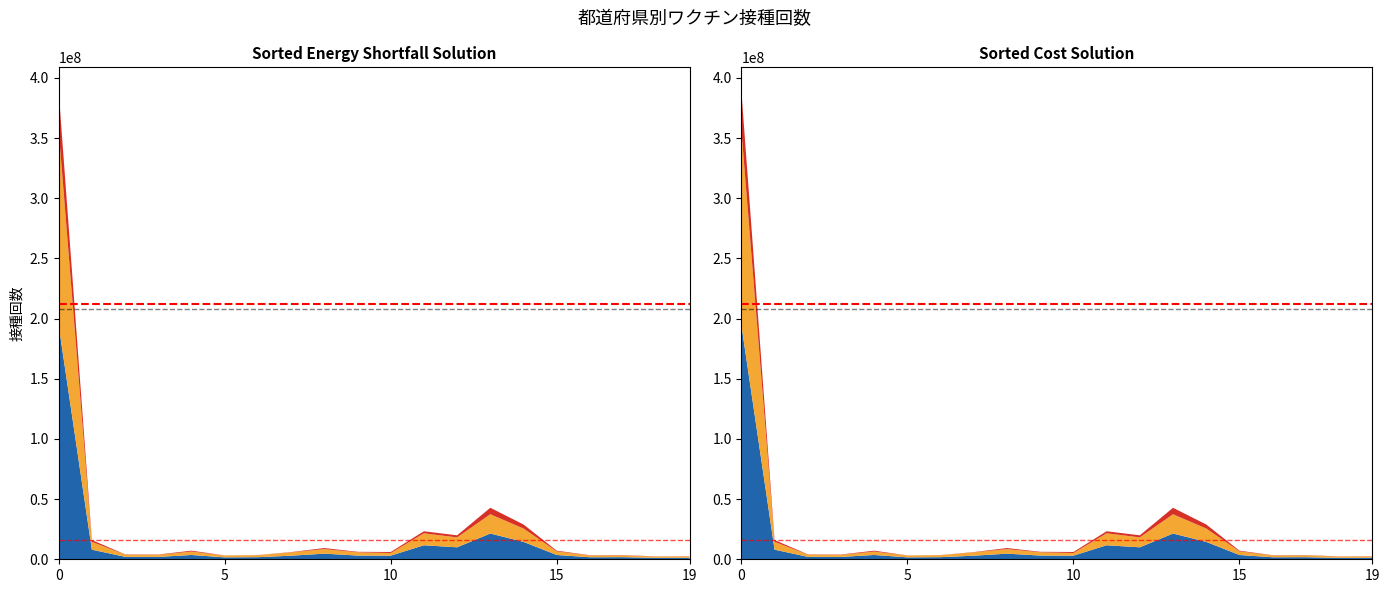

Reading left to right, transcribe all the data shown in this chart.

合計: 194685693	7987938	2056790	1977477	3574646	1599277	1750584	2986393	4670520	3104603	3023388	11646953	9951946	21404286	14464752	3575732	1684682	1744666	1199808	1280951
ファイザー計: 162128976	6485500	1865060	1732143	2831711	1502532	1671914	2776908	3797264	2719712	2170993	9944634	8239874	16010048	11109872	3002621	1497889	1536982	1055952	1129835
モデルナ計: 32381571	1498921	188723	245001	741935	96288	78139	208327	871632	382847	851601	1681544	1708565	5372352	3344313	571880	186378	205989	143057	150593
アストラゼネカ計: 117789	871	2428	99	56	67	161	254	370	837	226	18124	828	13691	6128	77	215	1011	67	32
武田社計: 57357	2646	579	234	944	390	370	904	1254	1207	568	2651	2679	8195	4439	1154	200	684	732	491
供給量: 212178690	8972400	2115155	2109485	4039105	1614045	1801585	3100540	4965955	3257980	3398345	11562970	9486405	27924960	13867485	3885425	1790260	1851190	1279240	1416750